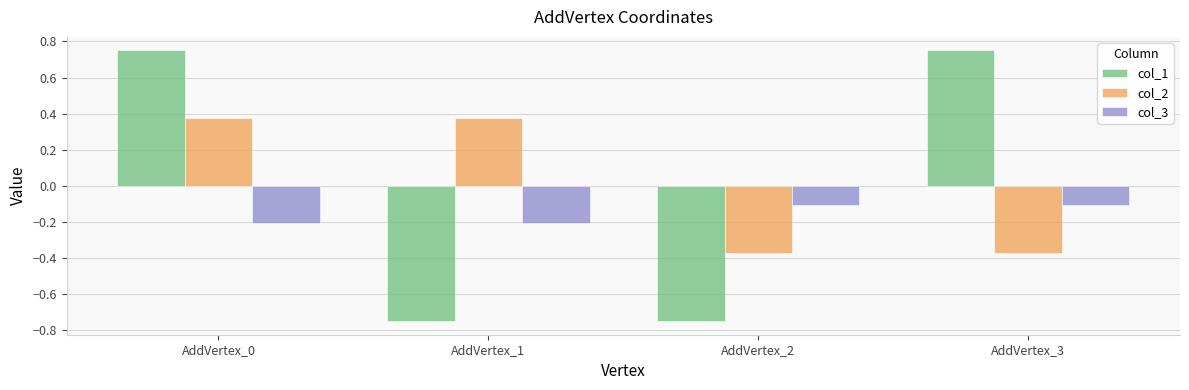

Is the value of col_1 at AddVertex_2 greater than the value of col_2 at AddVertex_0?

No